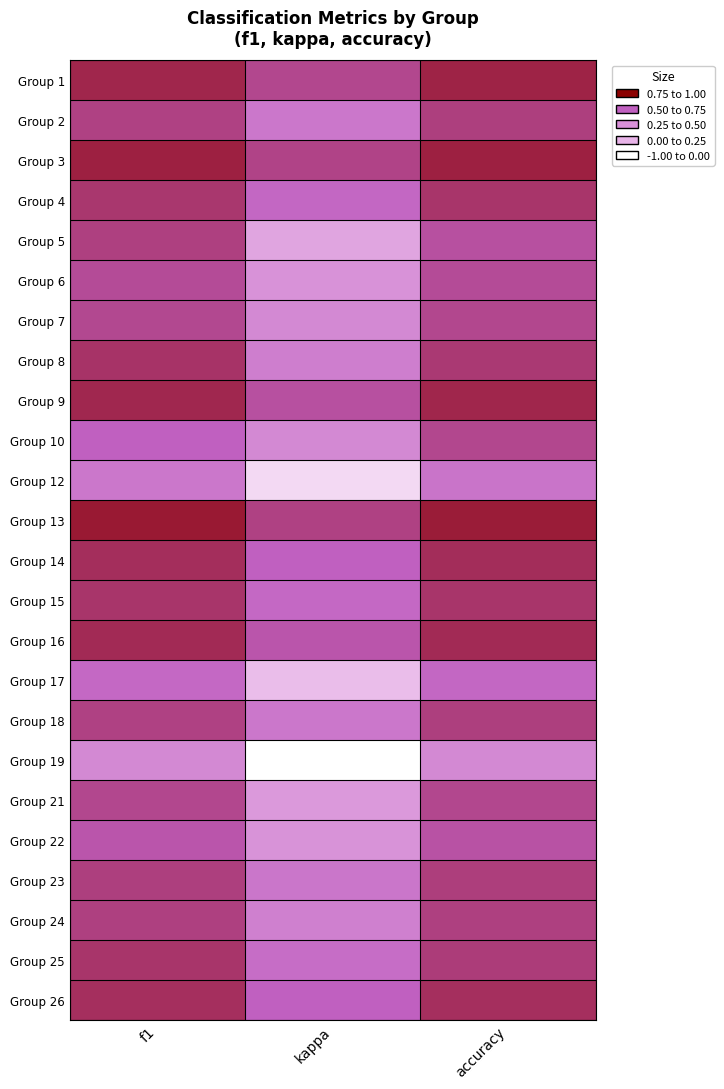

Between f1 and accuracy, which is larger?

accuracy